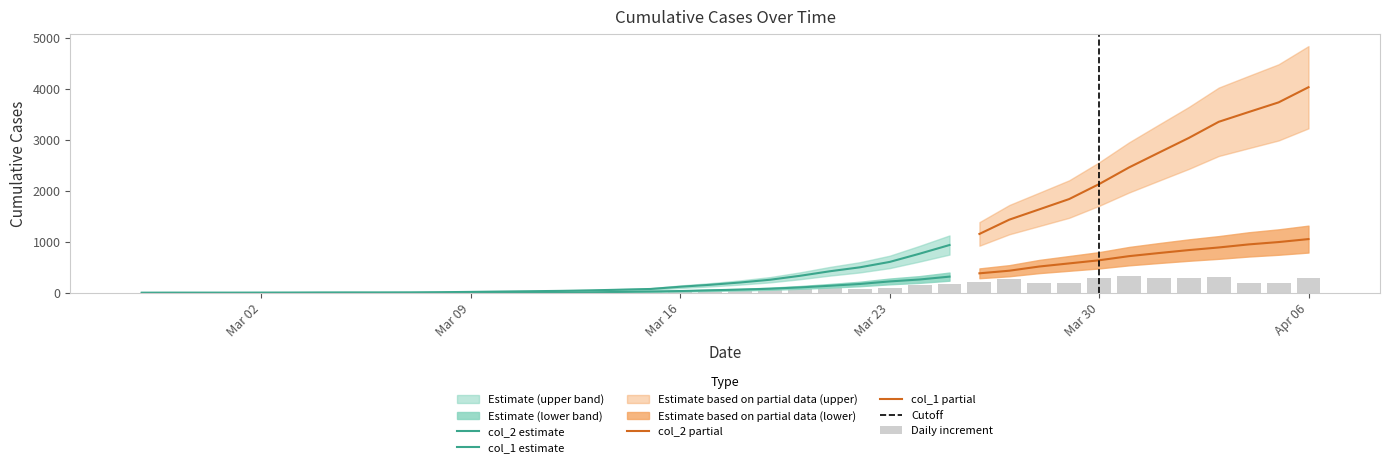

At how many categories does at least one series exceed 1460?

10